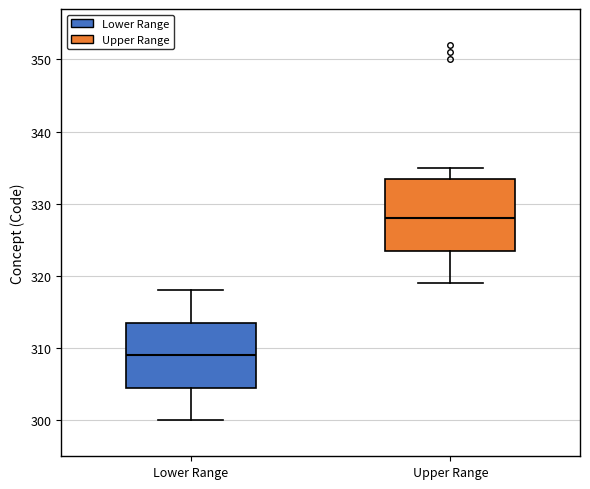

Reading left to right, transcribe this box plot: for each box, give where its median line is, the range the box spans, and where its two whiskers end, as read against the y-axis. The values are not printed on the chart, so give them approximately, as read against the axis.

Lower Range: median 309, box 305 to 314, whiskers 300 to 318
Upper Range: median 328, box 324 to 334, whiskers 319 to 335